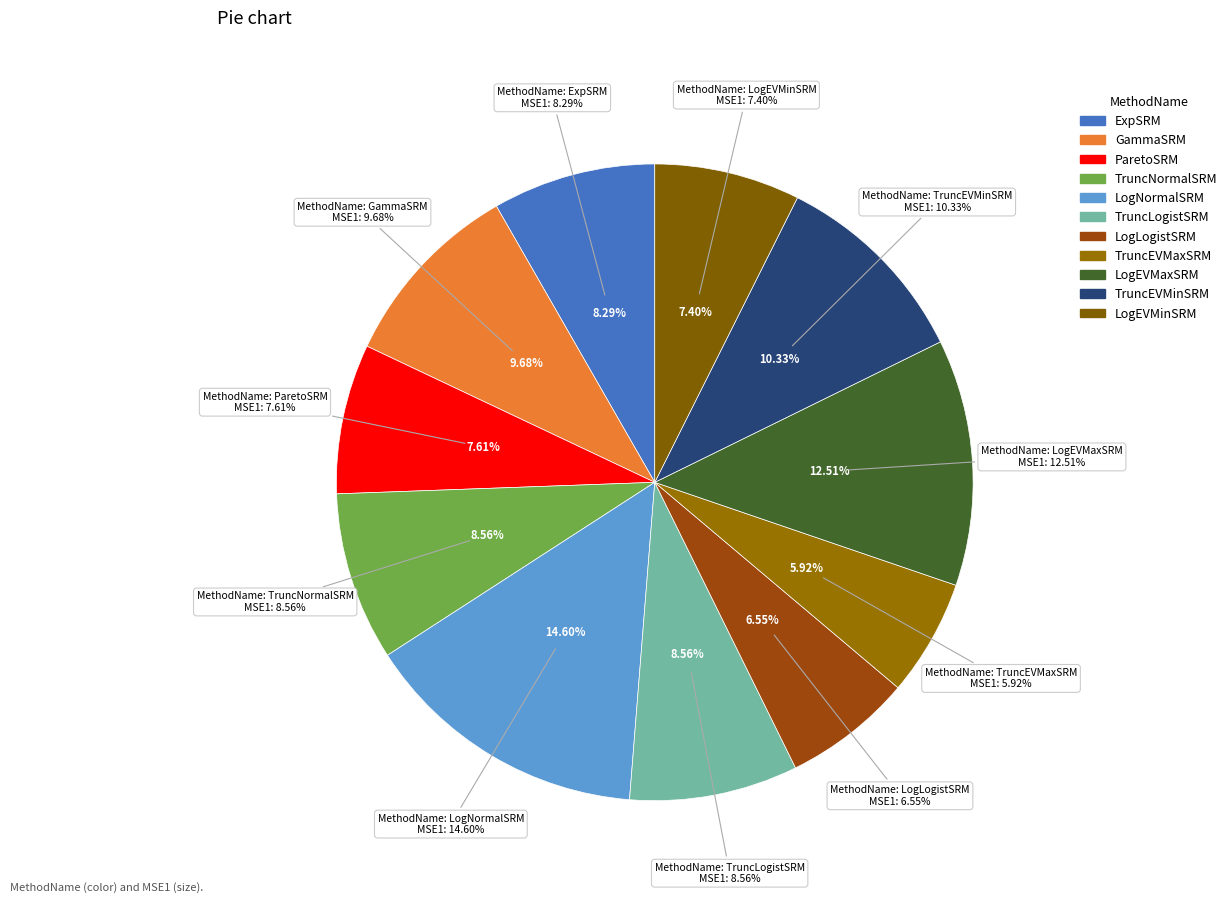

Is there a majority slice in this chart?

No